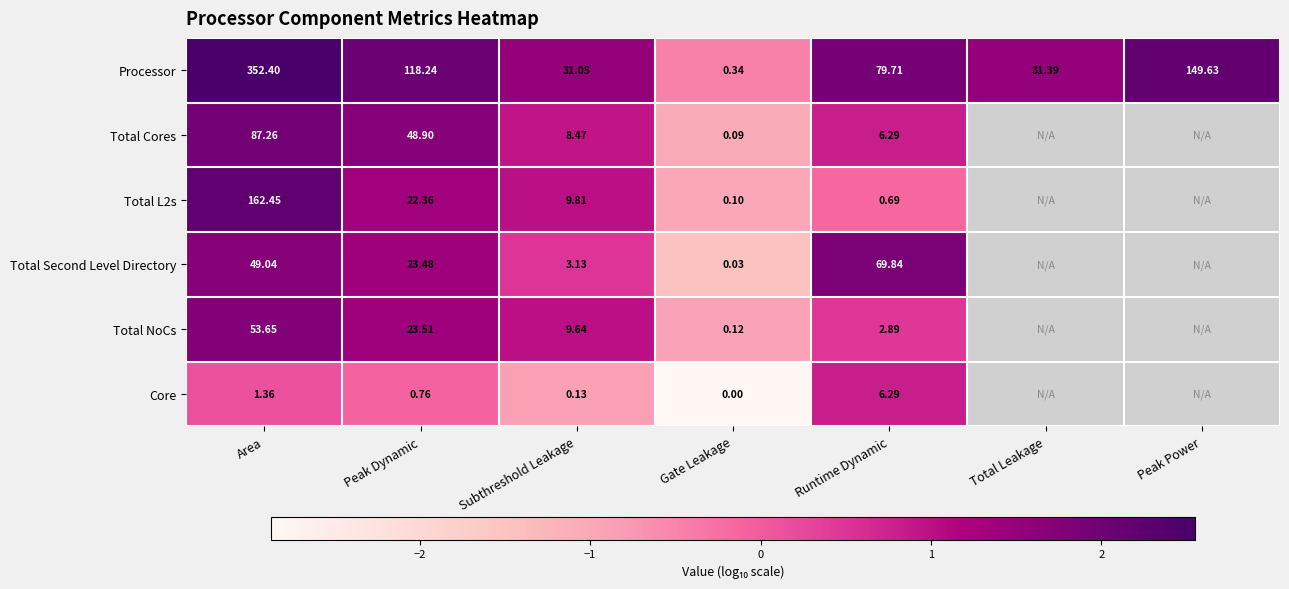

At which label is Processor closest to 176?

Peak Power